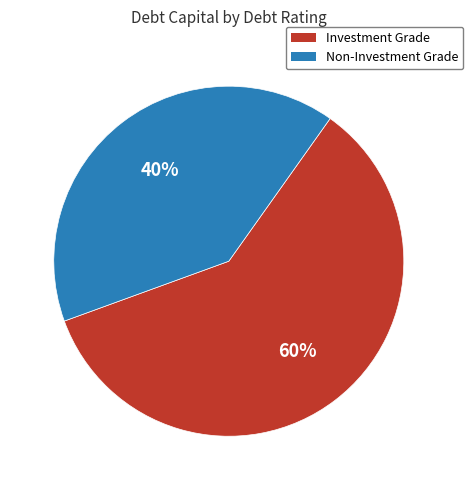

Is there a majority slice in this chart?

Yes